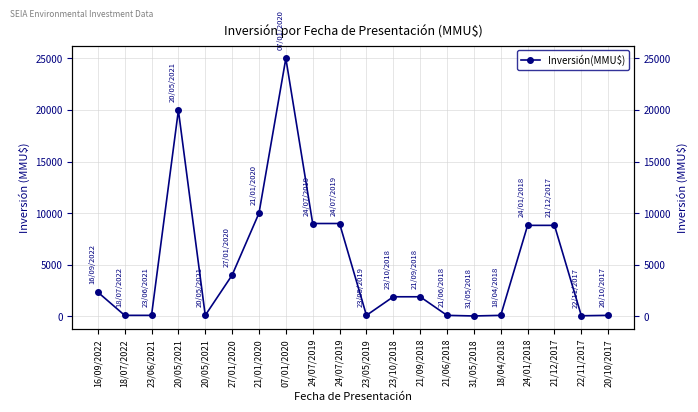

True or false: there are more than 1 points higher than both neighbors.

True